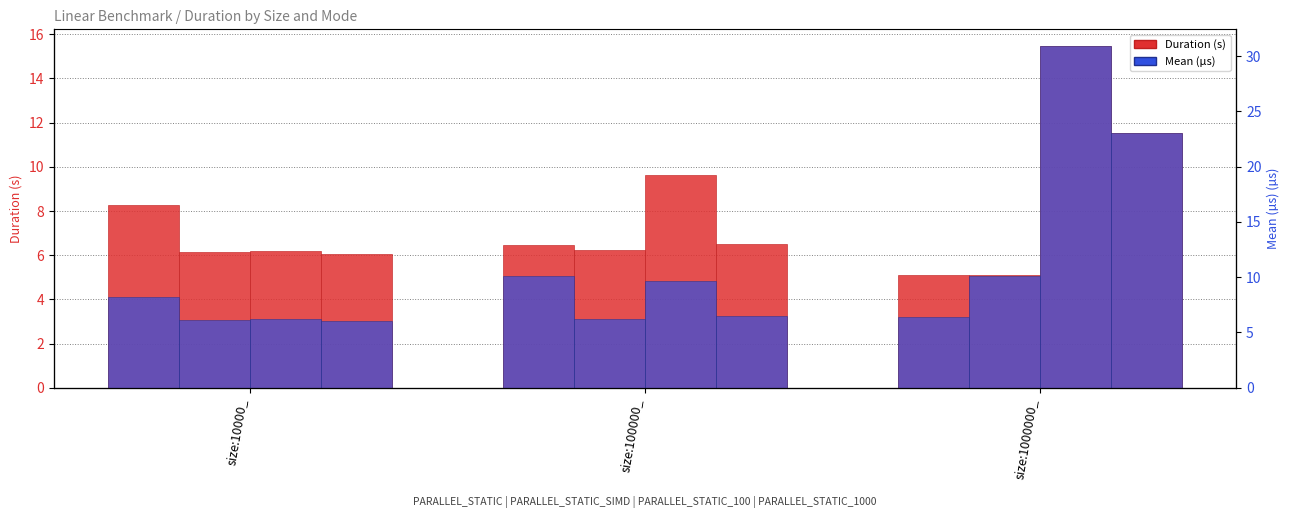

List the labels in order of value, smallest first.

size:1000000_, size:10000_, size:100000_